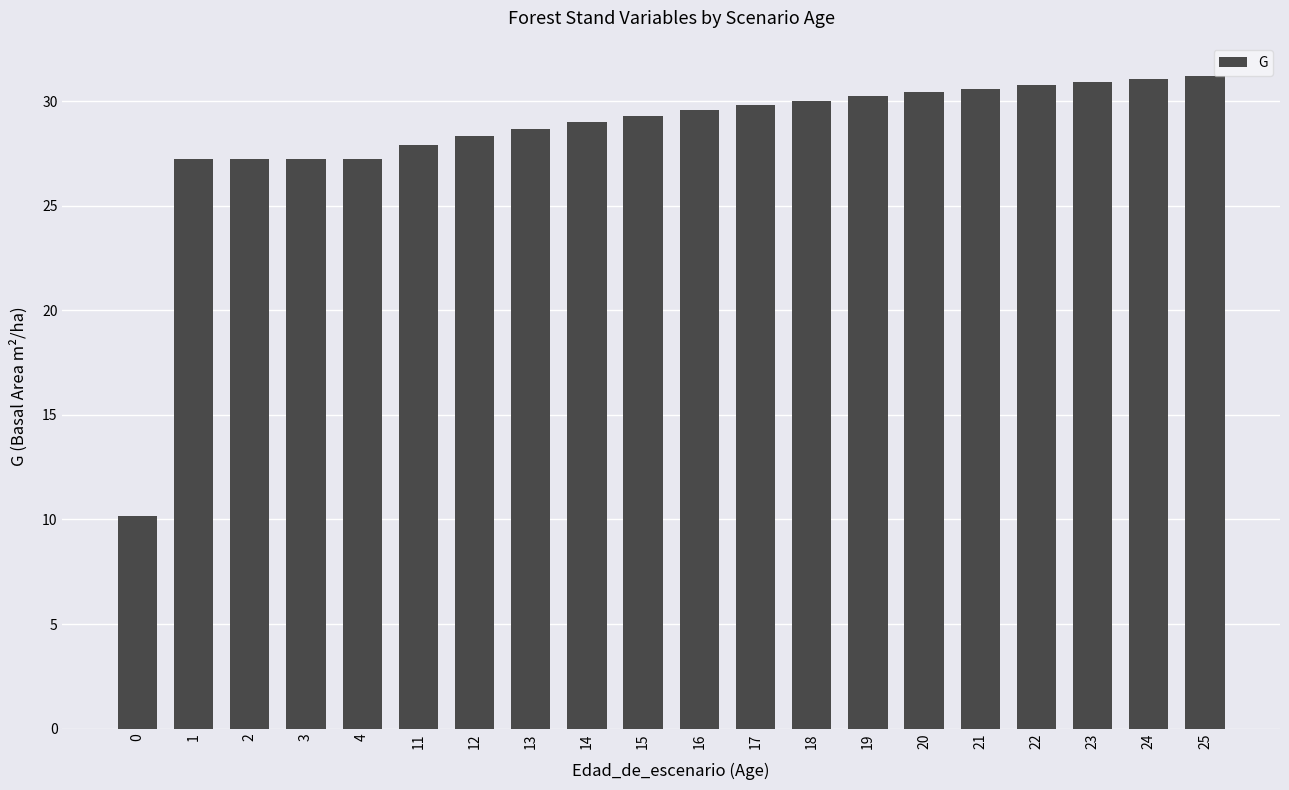

Are the bars horizontal?

No